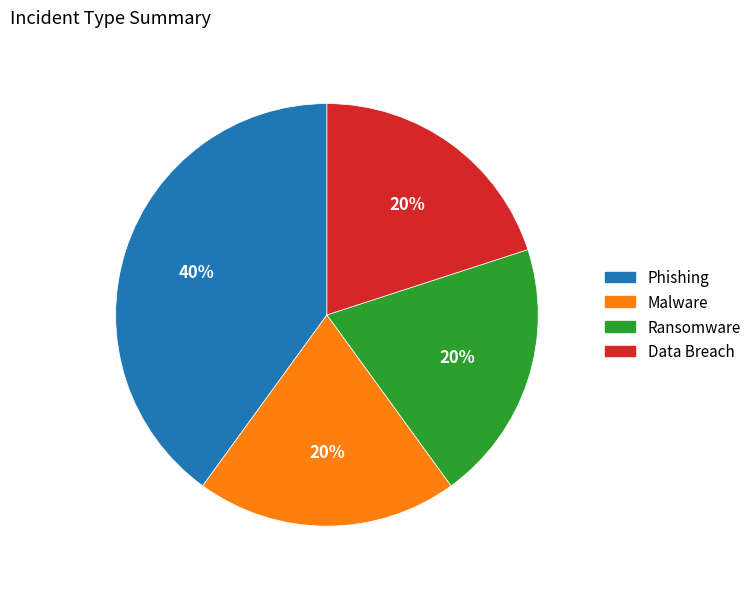

Is the sum of Ransomware and Data Breach greater than half?

No